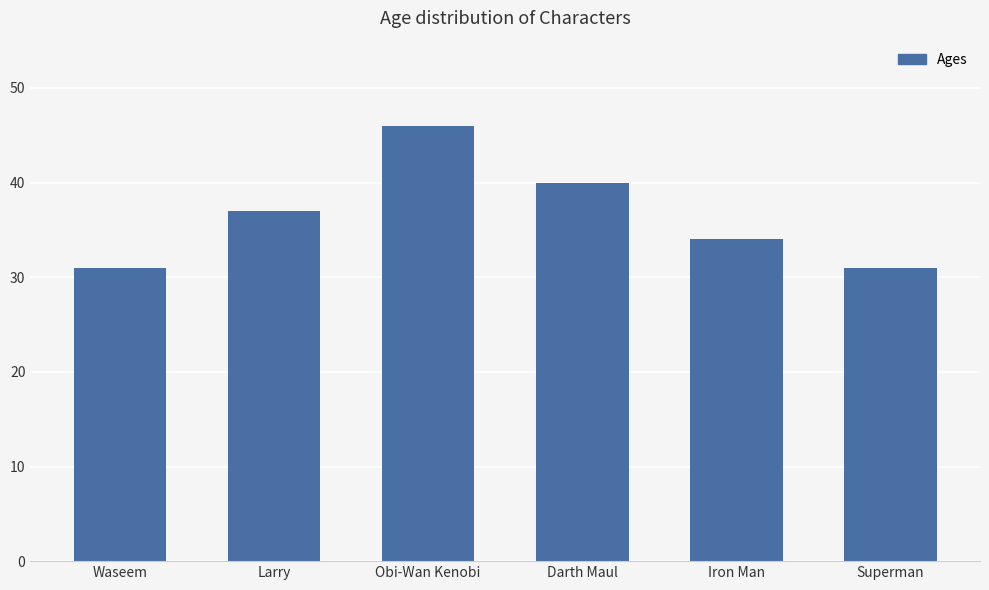

Read the value at Obi-Wan Kenobi.

46